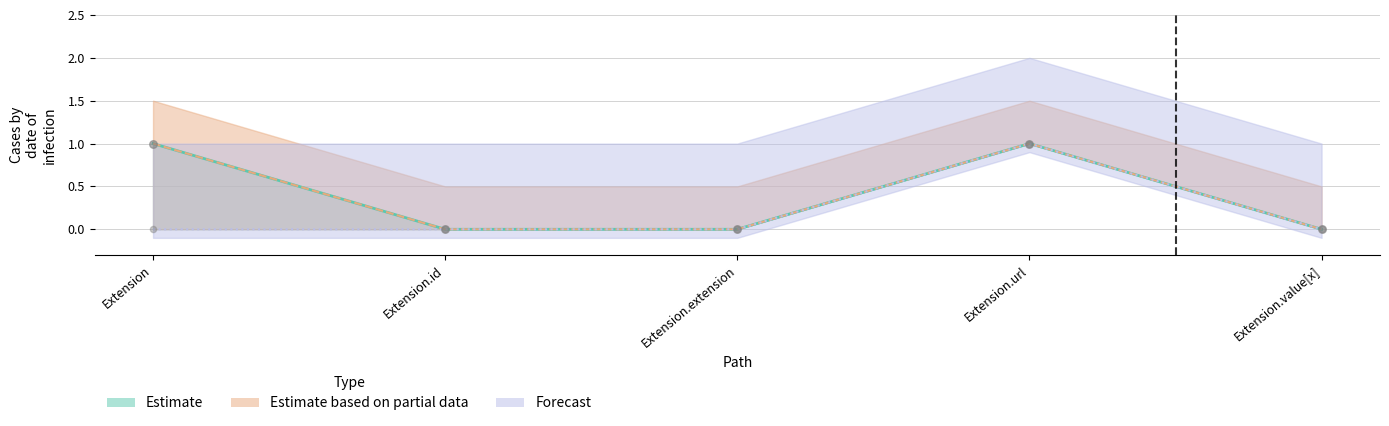

Which series reaches the maximum Y coordinate?

Estimate